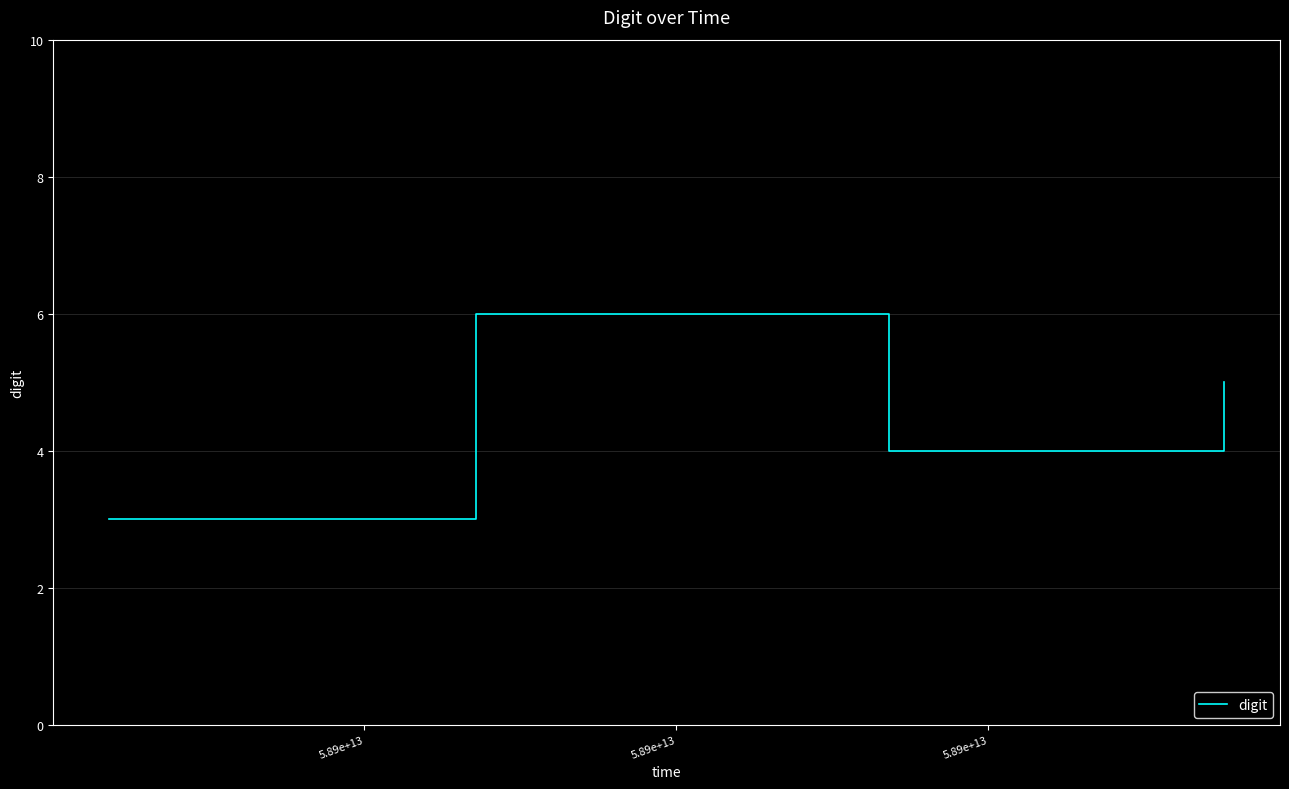

What is the difference between the maximum and minimum values?

3